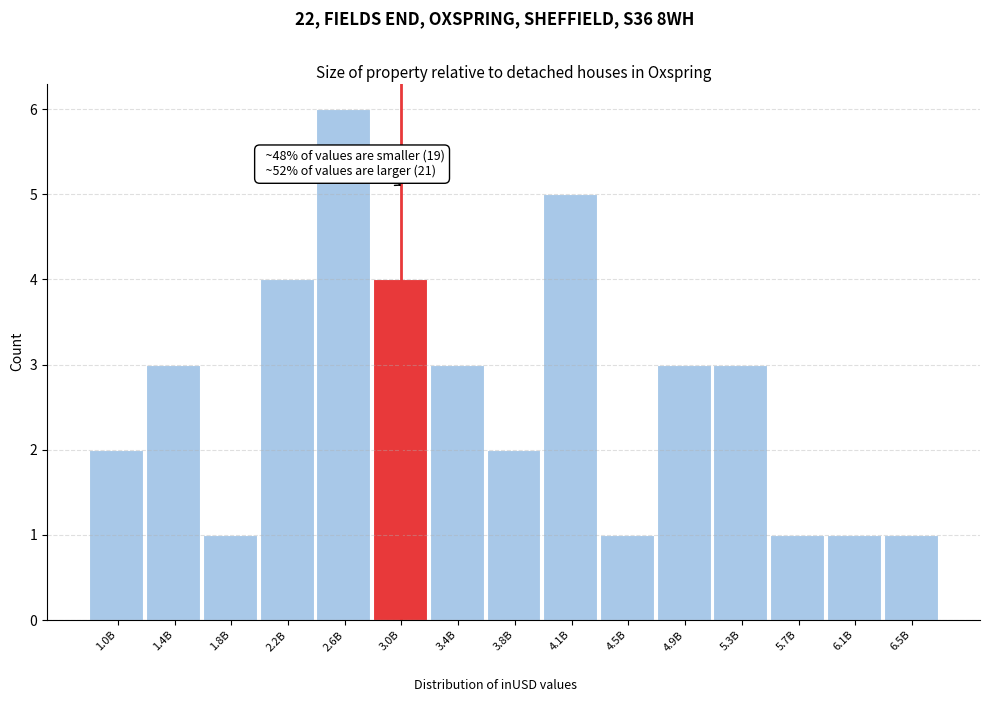

Reading left to right, list all the values displayed in this chart.

1.0B=2	1.4B=3	1.8B=1	2.2B=4	2.6B=6	3.0B=4	3.4B=3	3.8B=2	4.1B=5	4.5B=1	4.9B=3	5.3B=3	5.7B=1	6.1B=1	6.5B=1